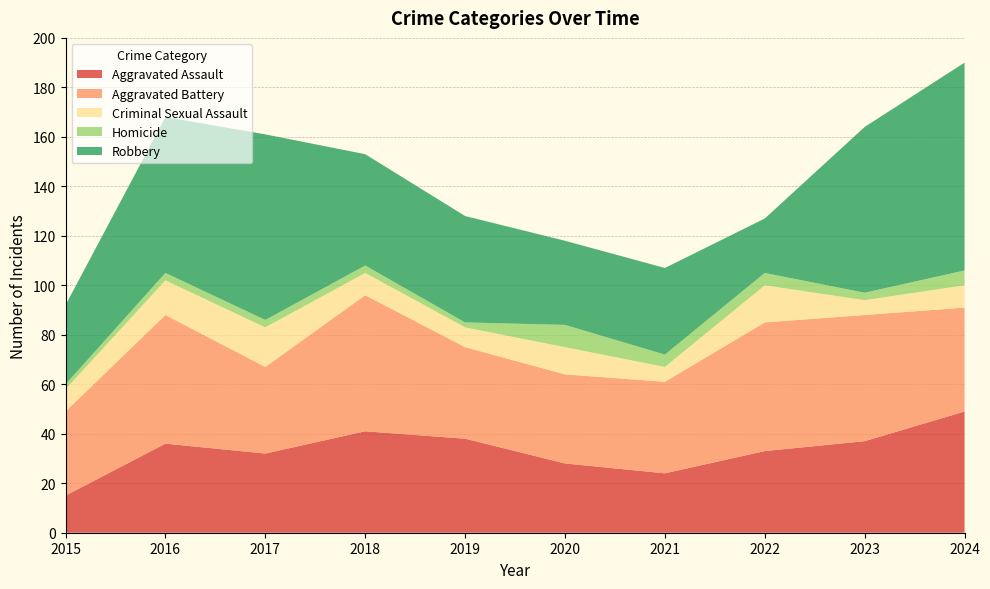

Reading left to right, extract all data points from this chart.

Aggravated Assault: 2015=15	2016=36	2017=32	2018=41	2019=38	2020=28	2021=24	2022=33	2023=37	2024=49
Aggravated Battery: 2015=34	2016=52	2017=35	2018=55	2019=37	2020=36	2021=37	2022=52	2023=51	2024=42
Criminal Sexual Assault: 2015=9	2016=14	2017=16	2018=9	2019=8	2020=11	2021=6	2022=15	2023=6	2024=9
Homicide: 2015=2	2016=3	2017=3	2018=3	2019=2	2020=9	2021=5	2022=5	2023=3	2024=6
Robbery: 2015=32	2016=63	2017=75	2018=45	2019=43	2020=34	2021=35	2022=22	2023=67	2024=84